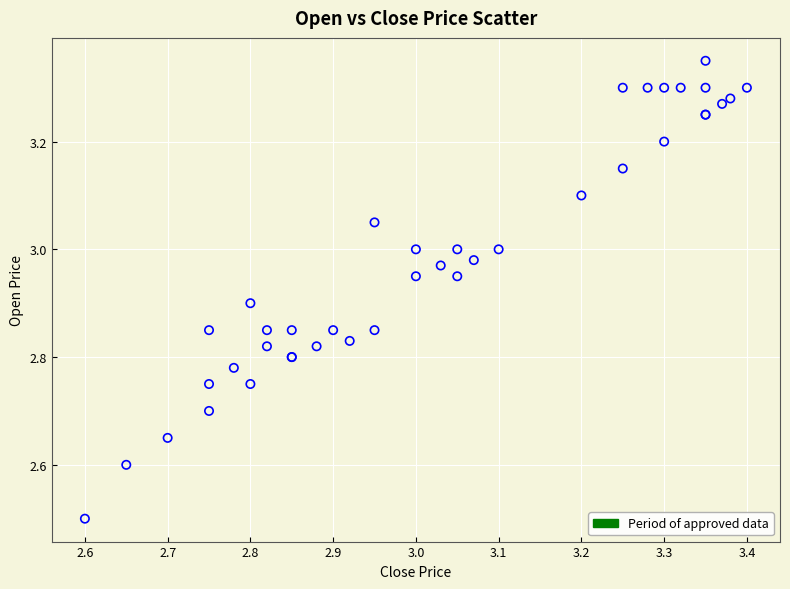

What Y value in the scatter plot is closest to 2?

2.5